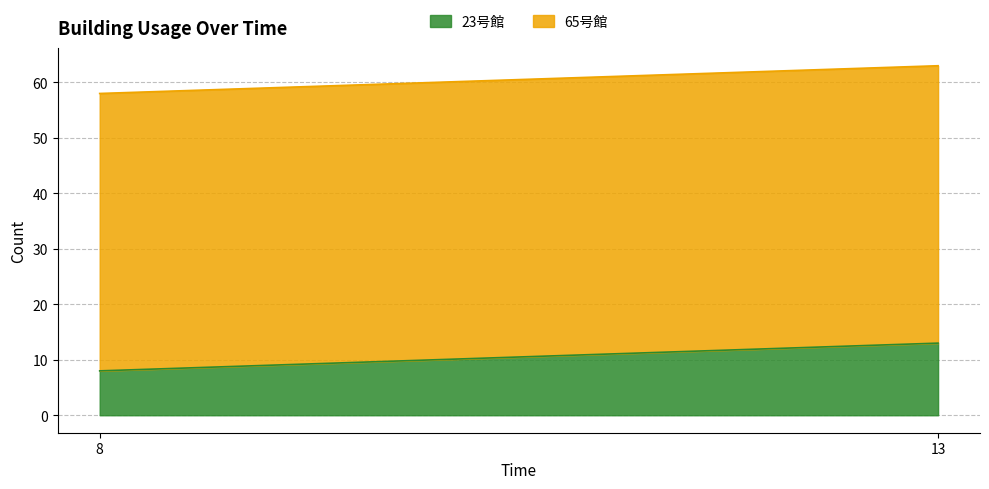

At how many categories does at least one series exceed 12?

2